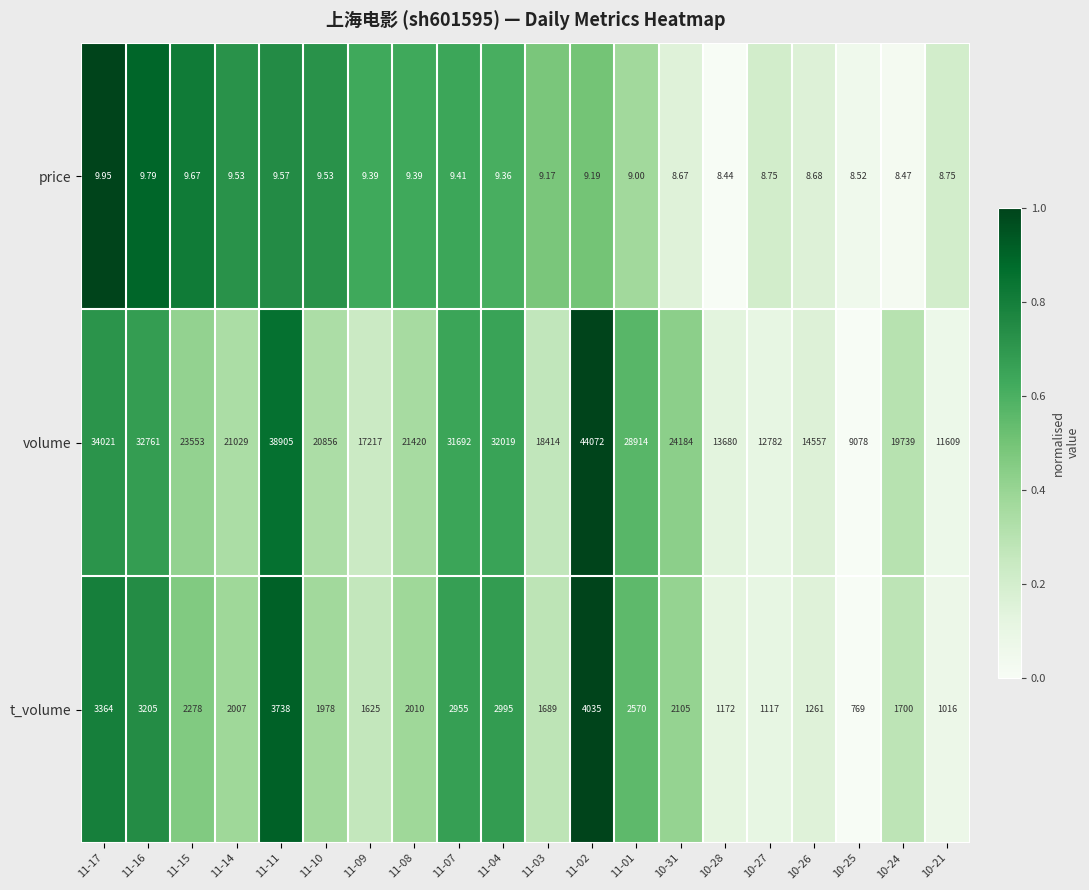

Which series has the largest range (max minus min)?

volume